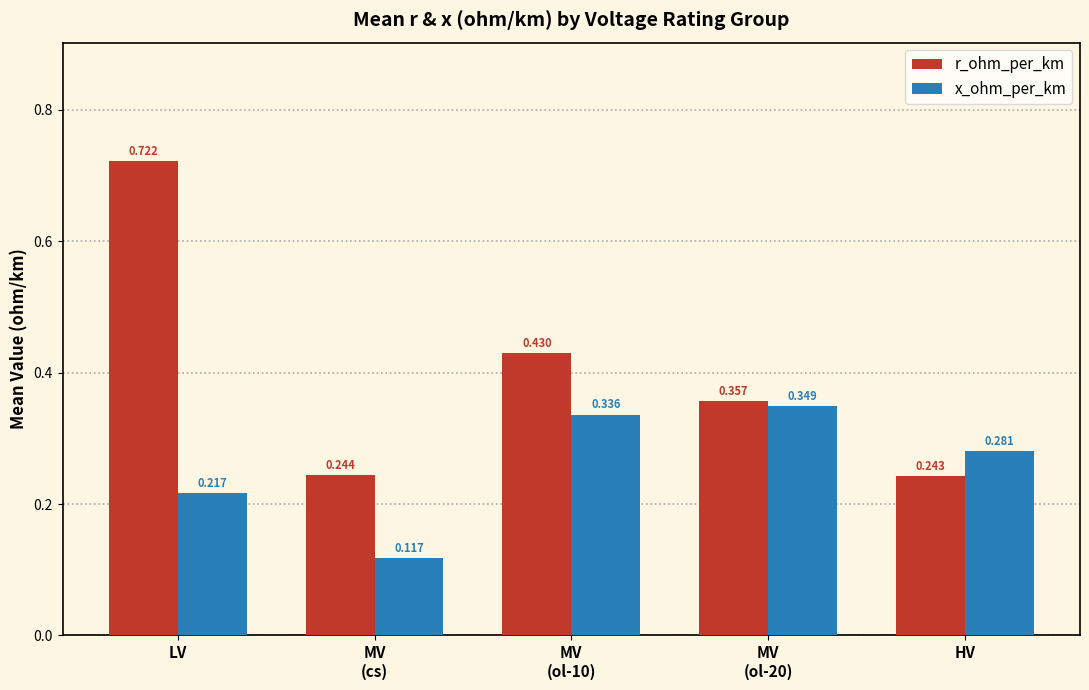

At how many categories does at least one series exceed 0?

5